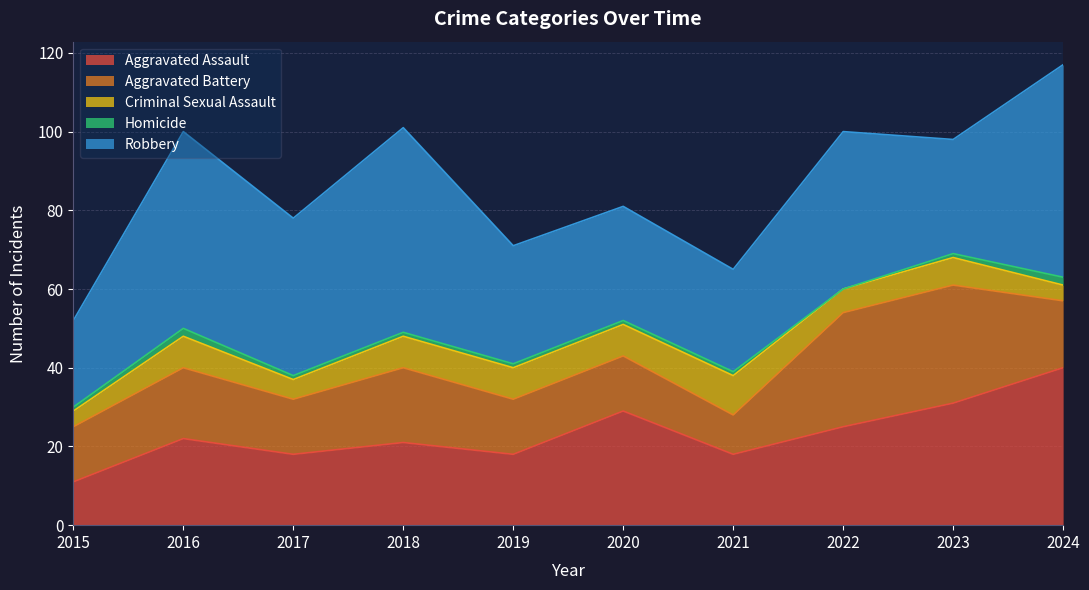

True or false: Aggravated Battery has a value of 8 at 2020.

False